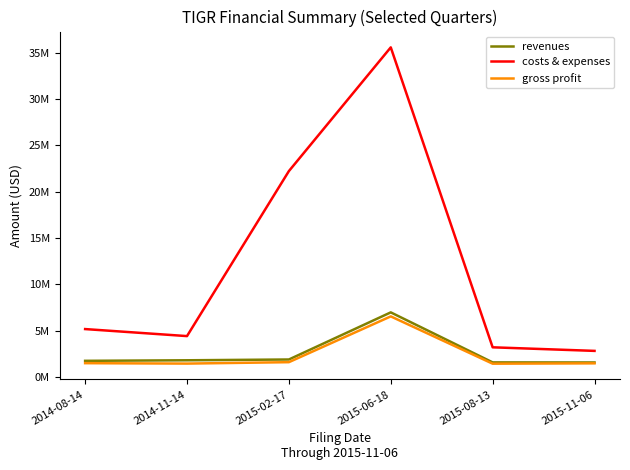

Is it true that gross profit equals 422977 at 2015-11-06?

False